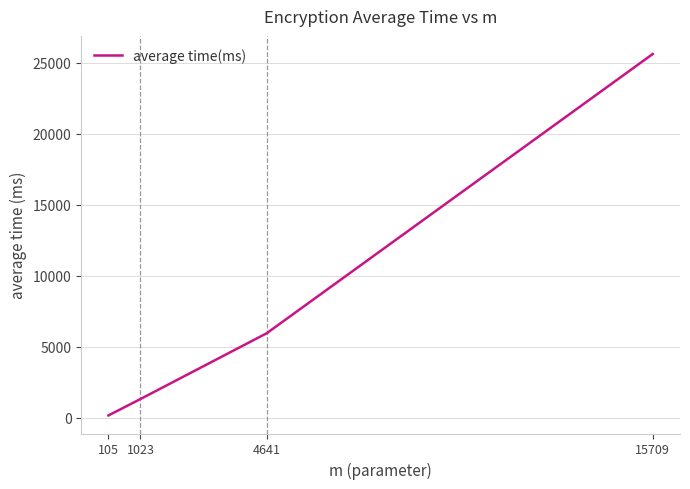

What is the maximum value shown in the chart?

25616.7